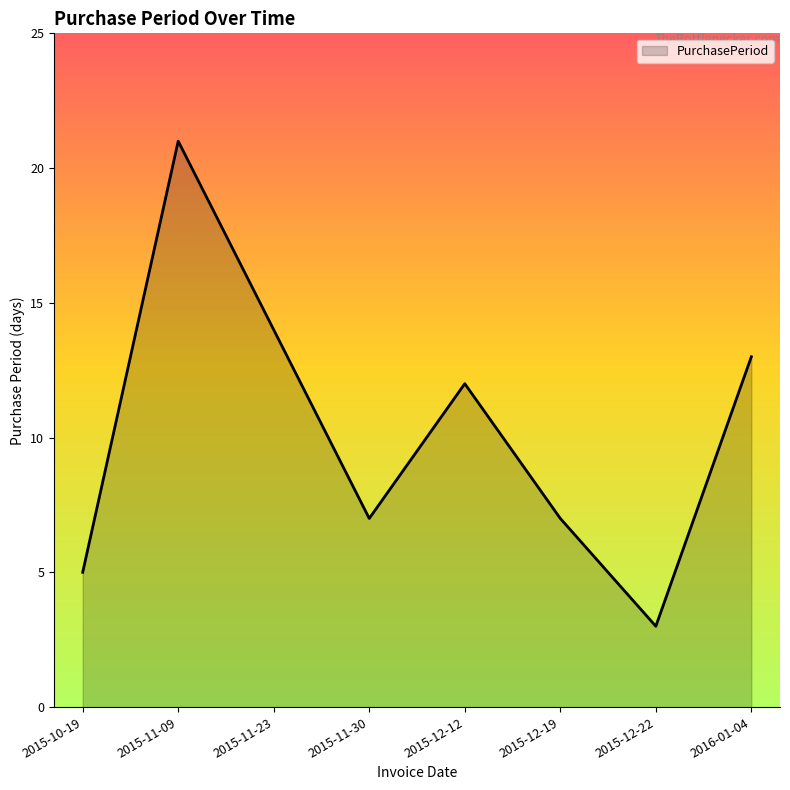

At which label does the data first exceed 12?

2015-11-09